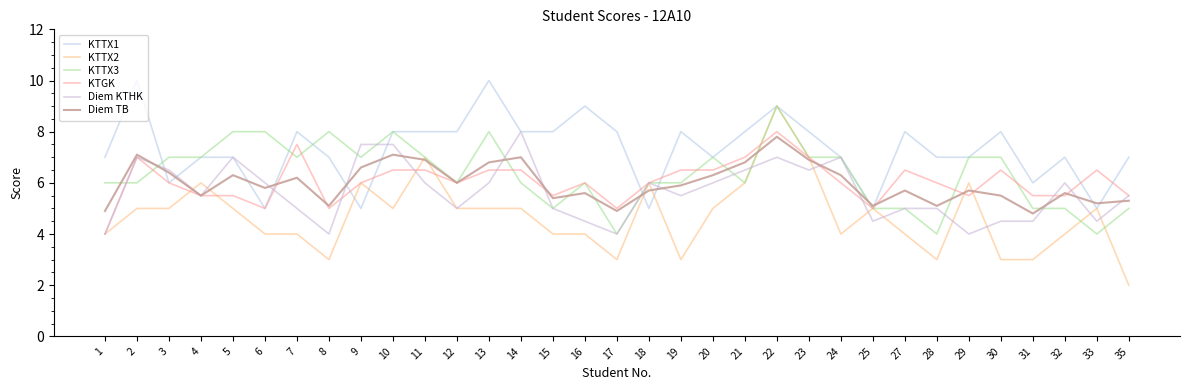

Which category has the lowest value across all series?

35